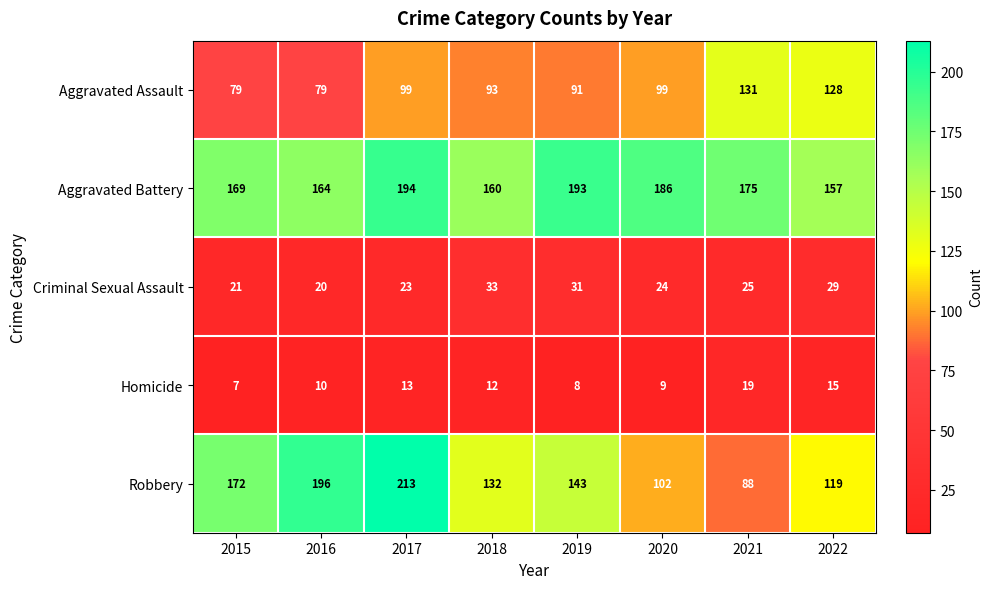

How many categories are shown in the chart?

8